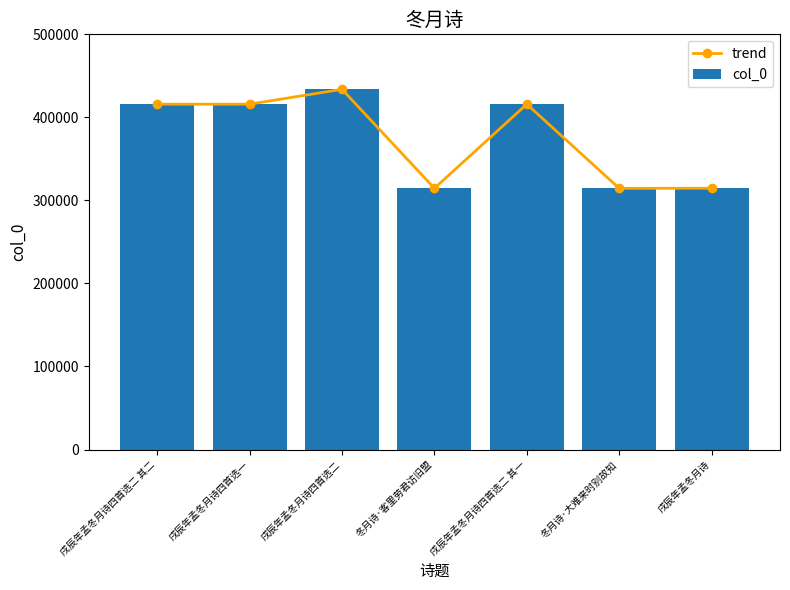

Reading left to right, what are all the values shown in this chart?

trend: 415894	415895	433810	314620	415893	314585	314619
col_0: 415894	415895	433810	314620	415893	314585	314619